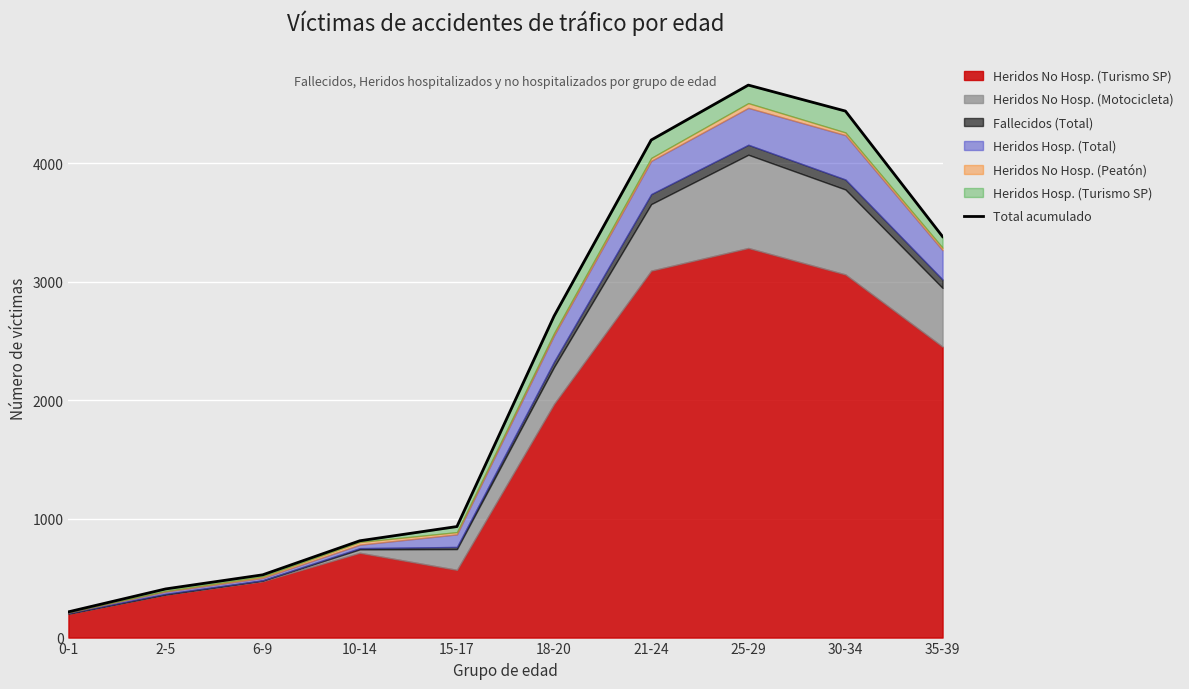

Which has a higher value, 15-17 or 25-29?

25-29